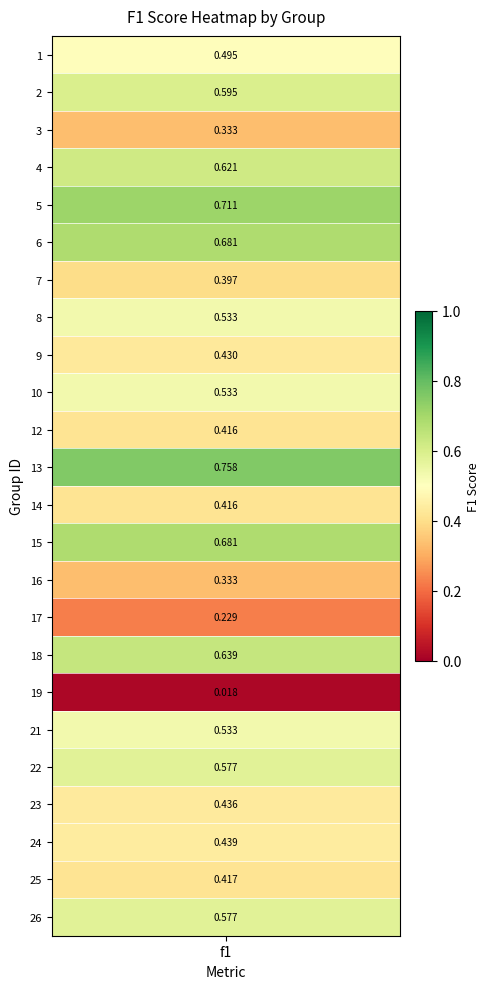

Reading left to right, list all the values displayed in this chart.

1=0.5	2=0.6	3=0.3	4=0.6	5=0.7	6=0.7	7=0.4	8=0.5	9=0.4	10=0.5	12=0.4	13=0.8	14=0.4	15=0.7	16=0.3	17=0.2	18=0.6	19=0.0	21=0.5	22=0.6	23=0.4	24=0.4	25=0.4	26=0.6